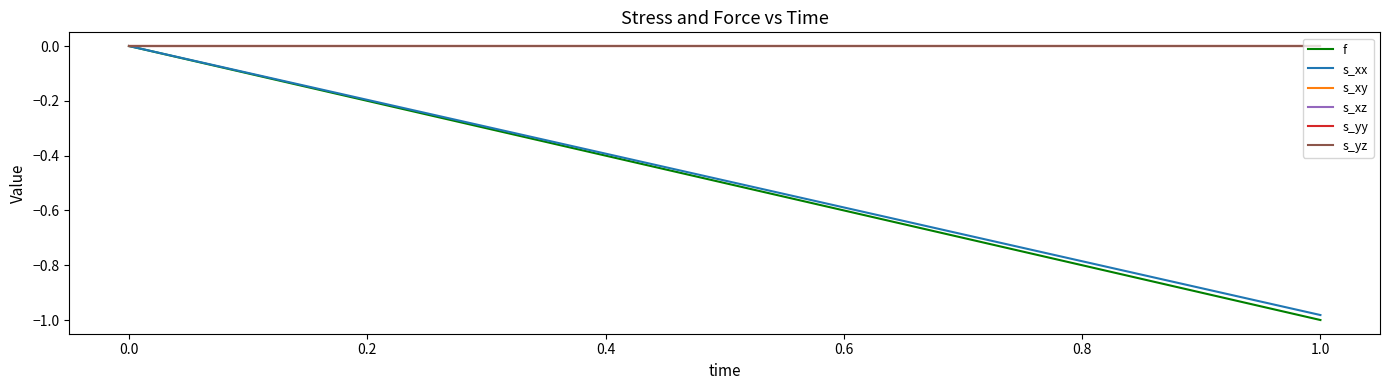

How many s_xx values are between 0 and 1?

1